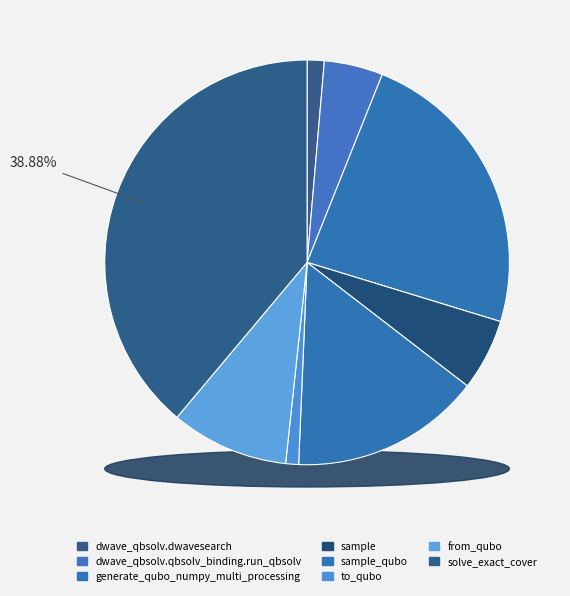

To the nearest percent, what is the difference between the dwave_qbsolv.dwavesearch and generate_qubo_numpy_multi_processing slice percentages?

22%